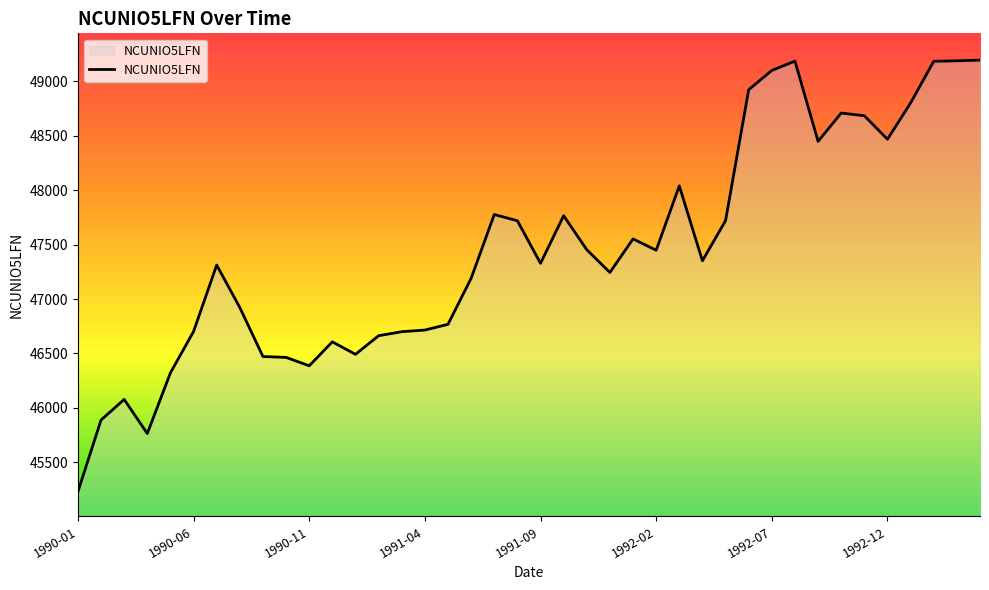

What is the difference between the maximum and minimum values?

3964